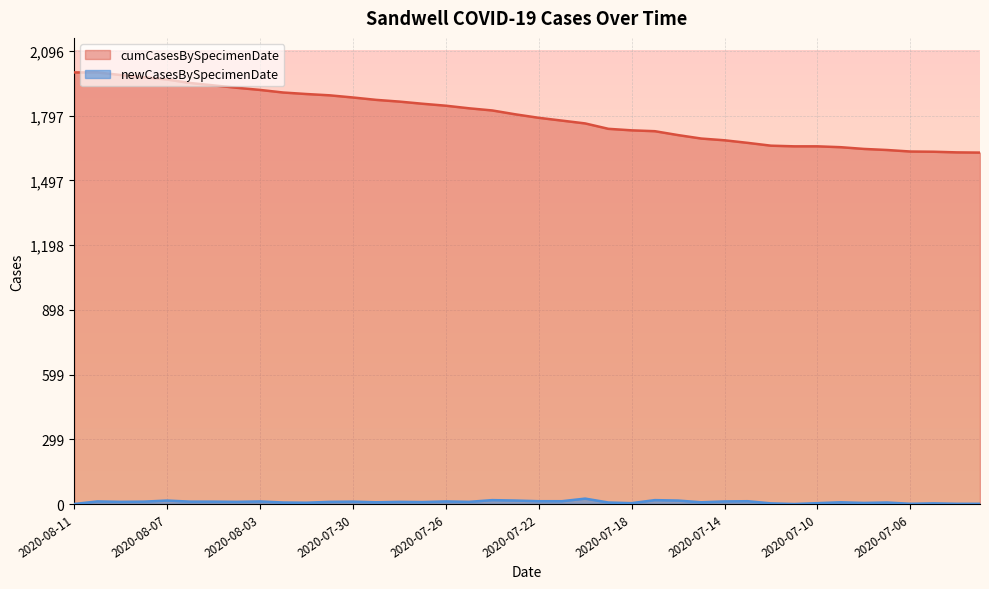

At which label does newCasesBySpecimenDate first exceed 10?

2020-08-10